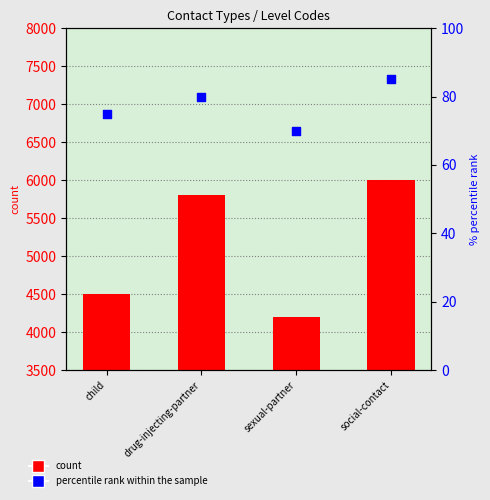

Is the value of Level at drug-injecting-partner greater than the value of percentile rank within the sample at child?

Yes